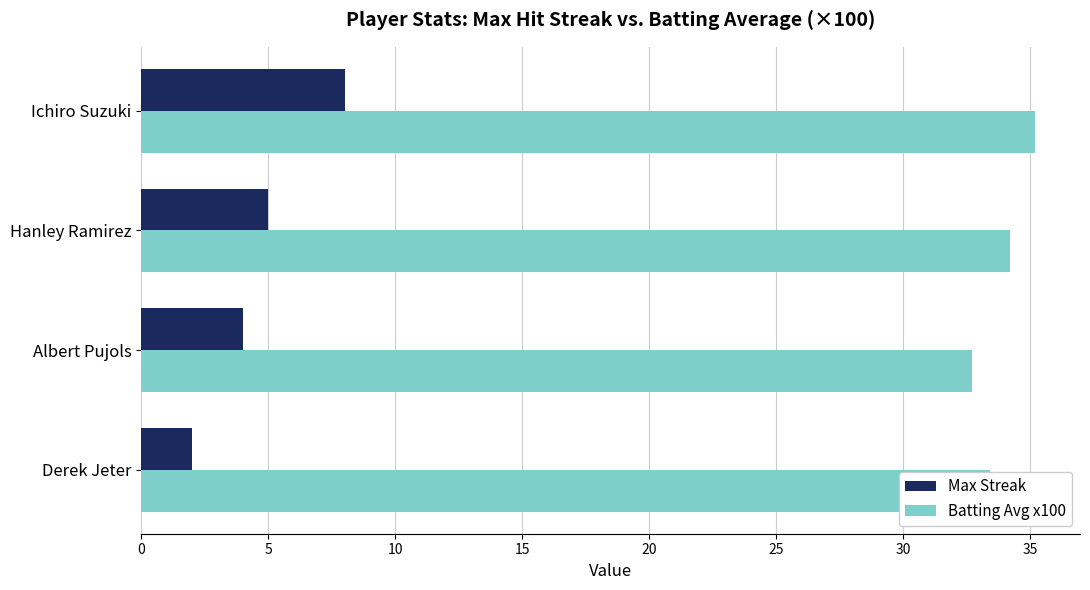

At which category is the sum across all series the highest?

Ichiro Suzuki